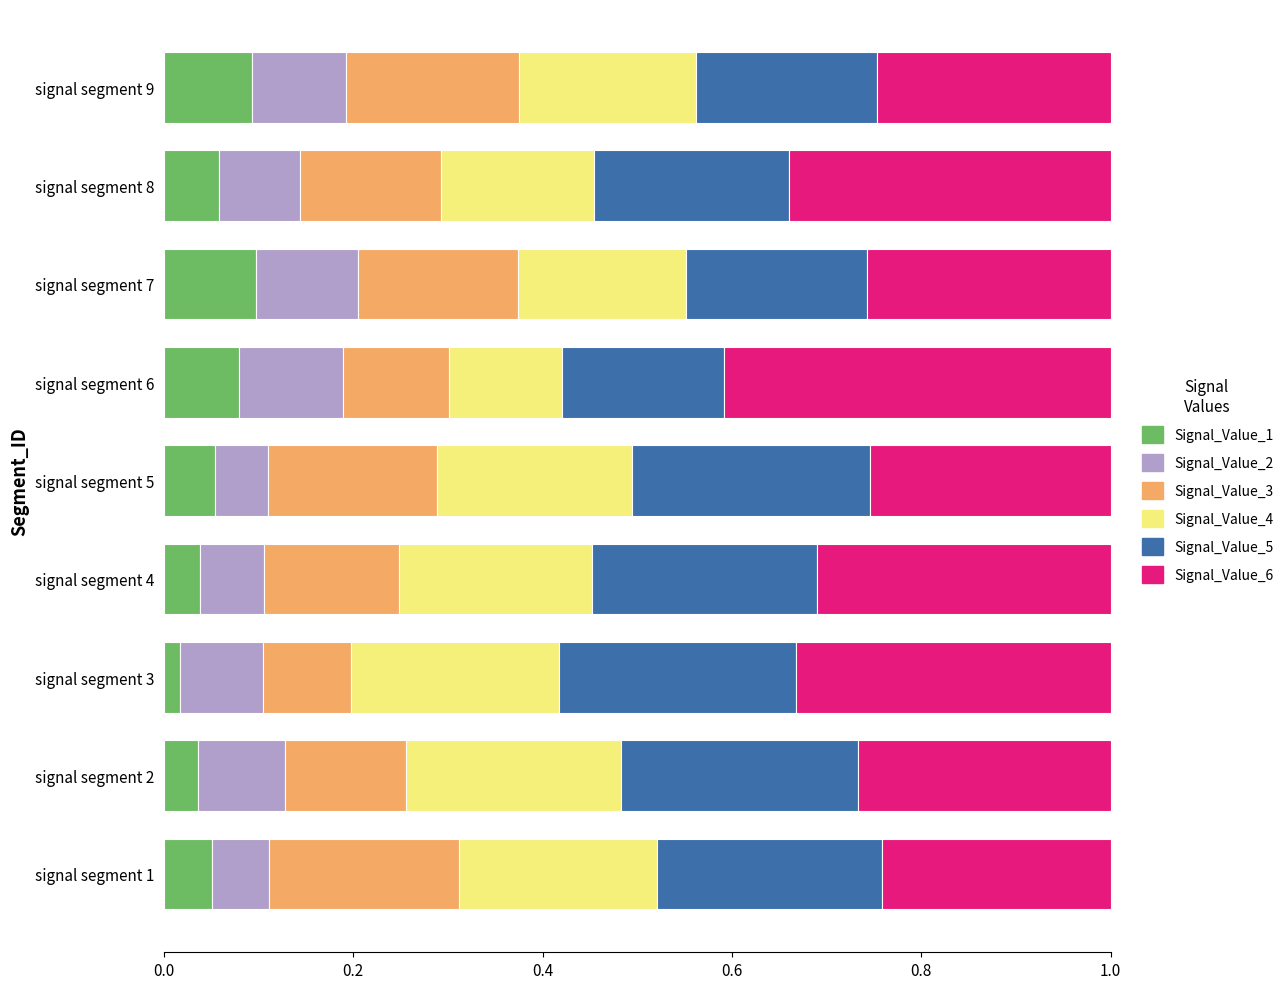

What is the total value across all series at signal segment 7?

1.0